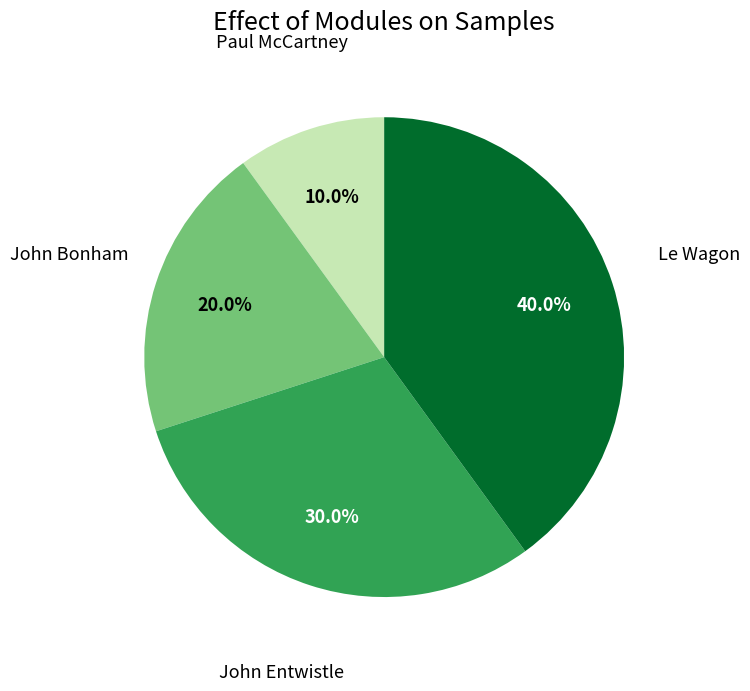

How many segments does this pie chart have?

4